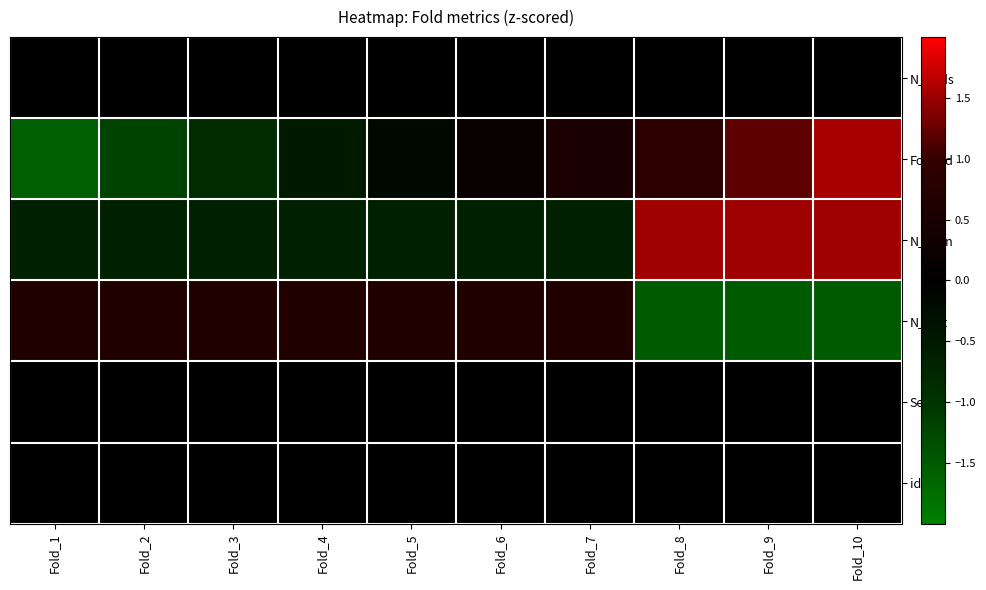

At how many categories does at least one series exceed -1?

10